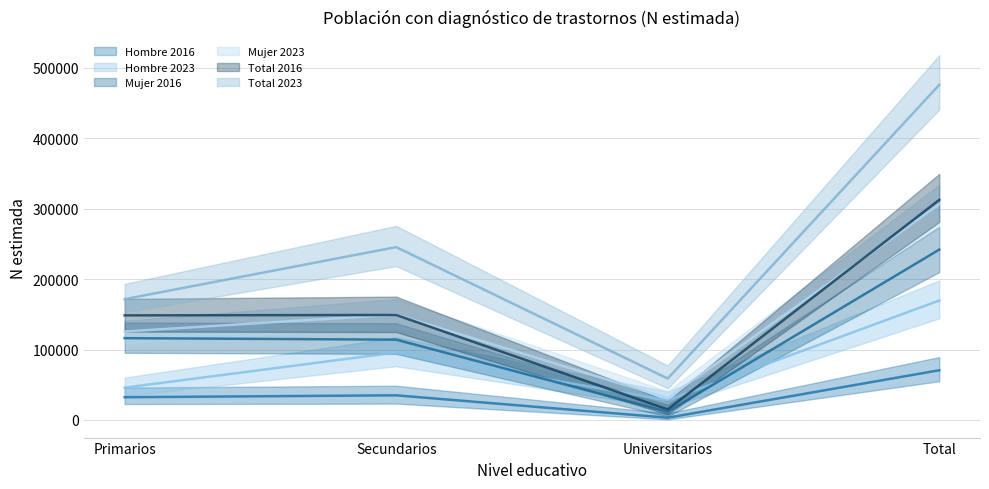

How many data points in Total (N estimada) are less than 148970?

2